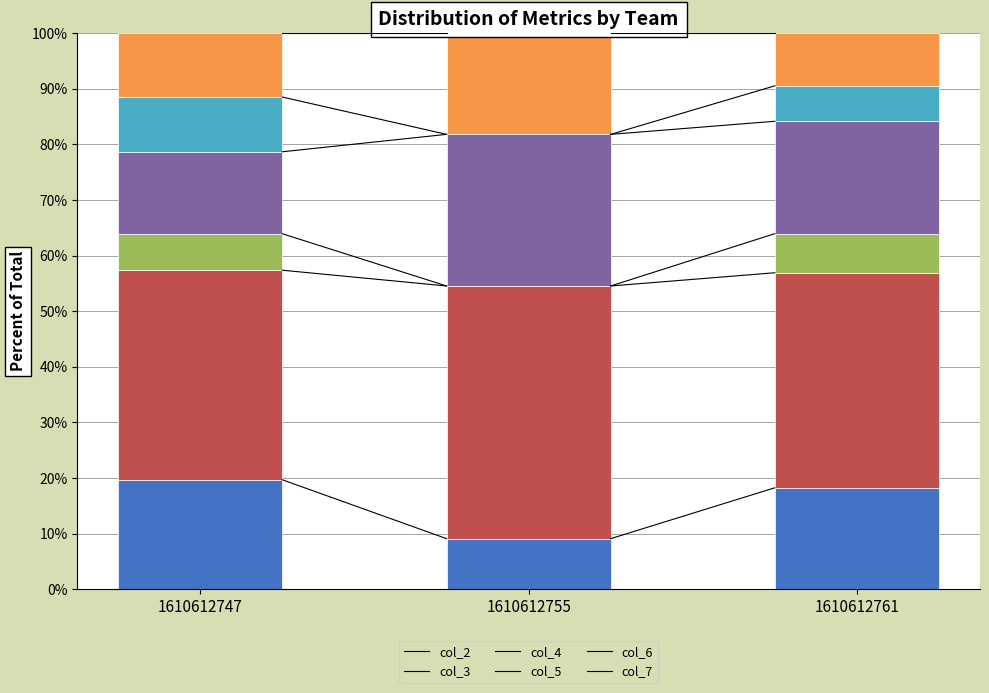

True or false: col_2 has a value of 18.2 at 1610612761.

True